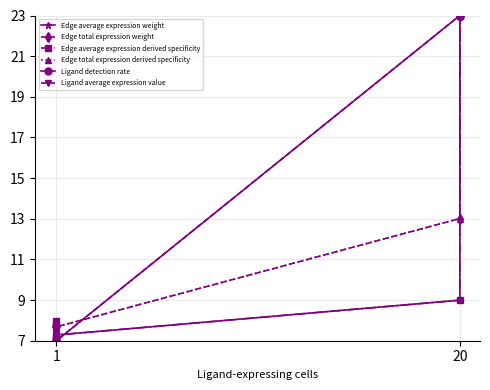

What is the maximum value shown in the chart?

23.0